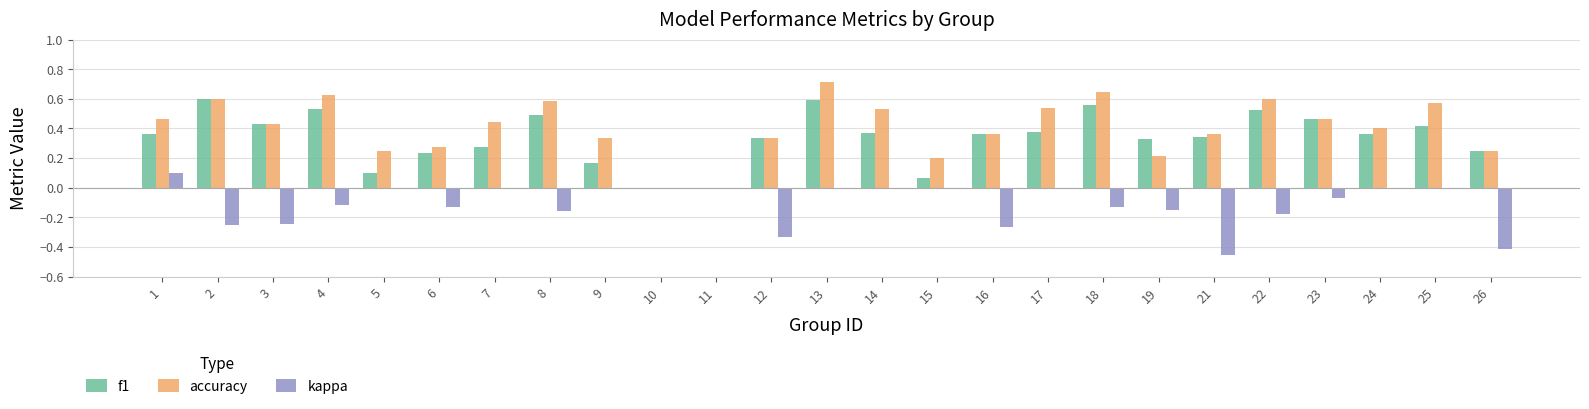

Is it true that kappa equals -0.7 at 26?

False